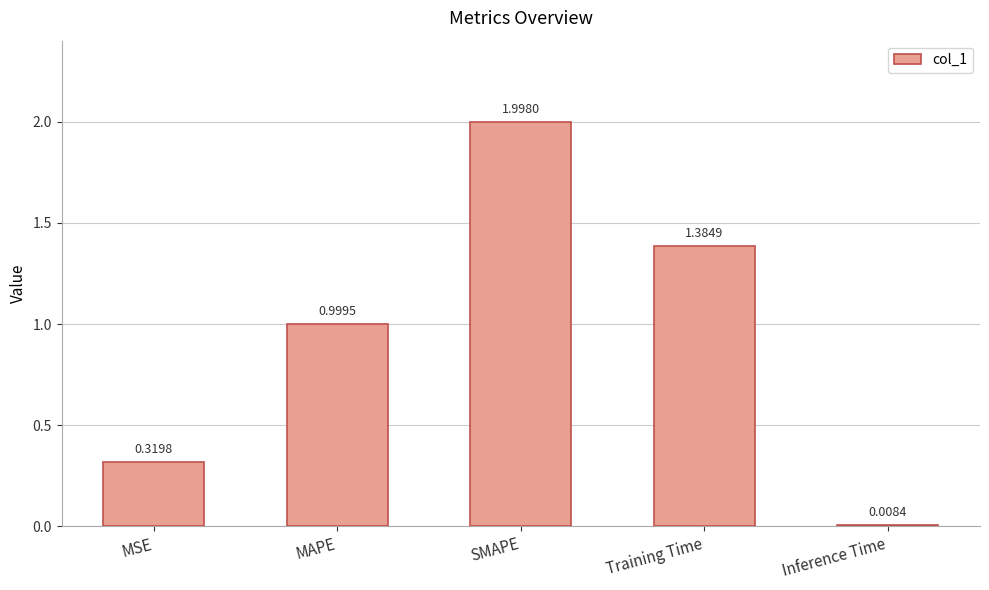

At which label is the value closest to 1?

MAPE